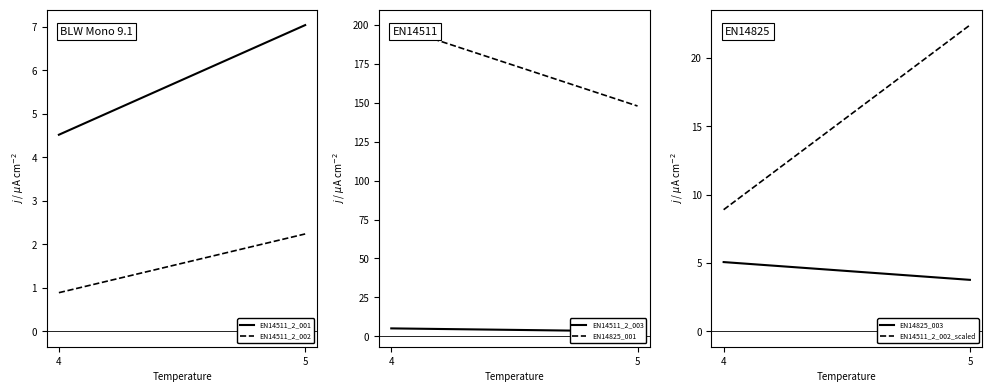

The value of EN14825_003 at 4 is 3.2. True or false?

False